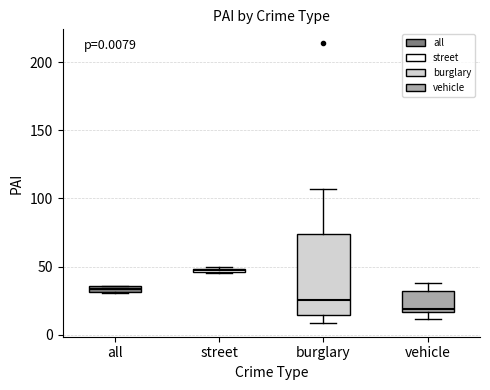

Which box's median line is the highest?

street